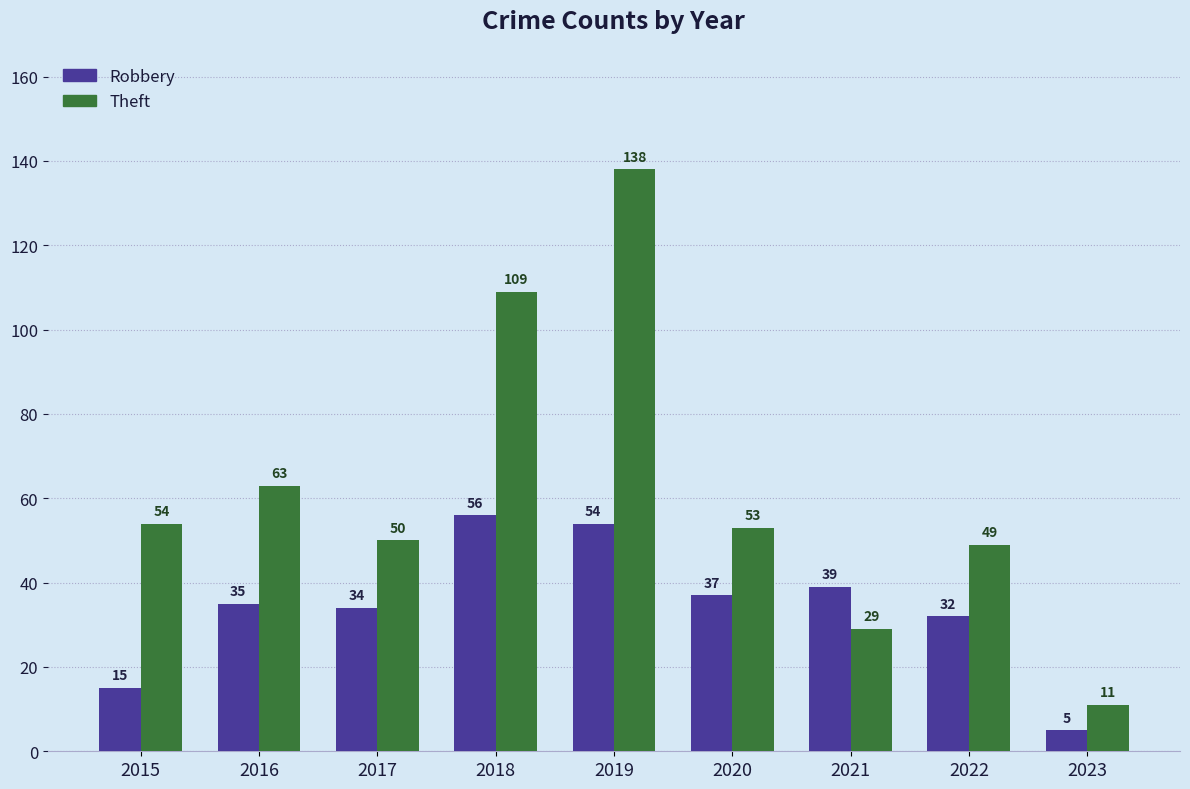

At which category is the sum across all series the highest?

2019